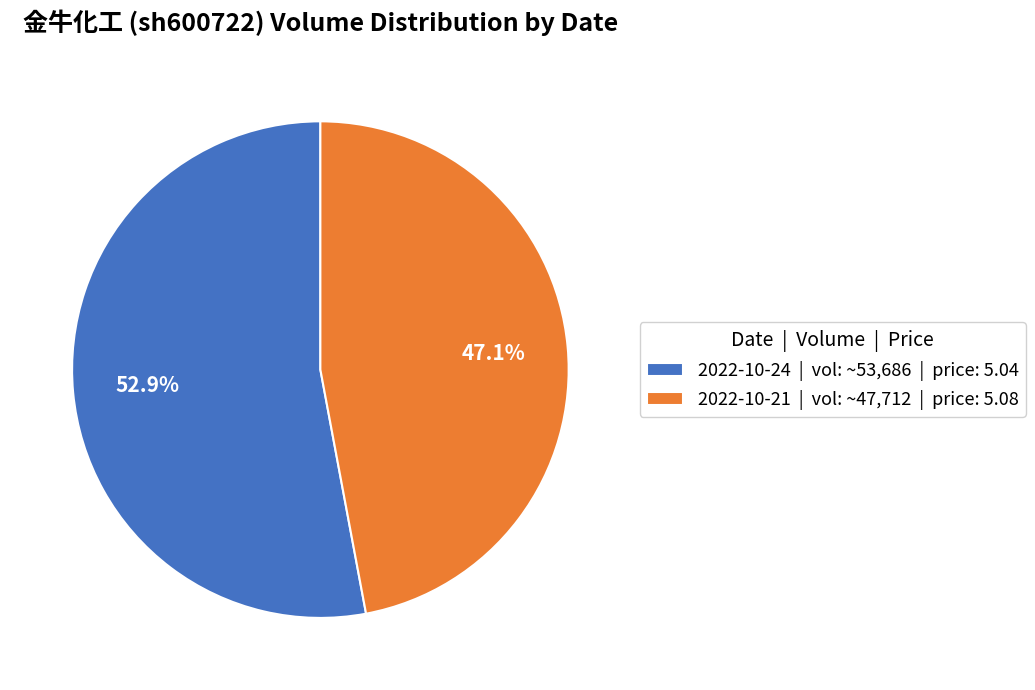

Which category accounts for the majority?

2022-10-24